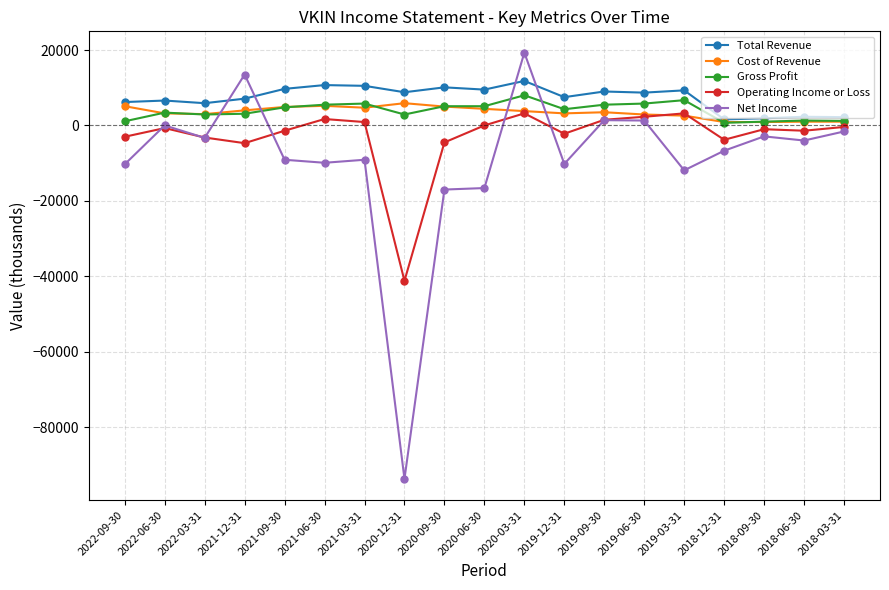

True or false: Operating Income or Loss has a value of -4700 at 2021-12-31.

True